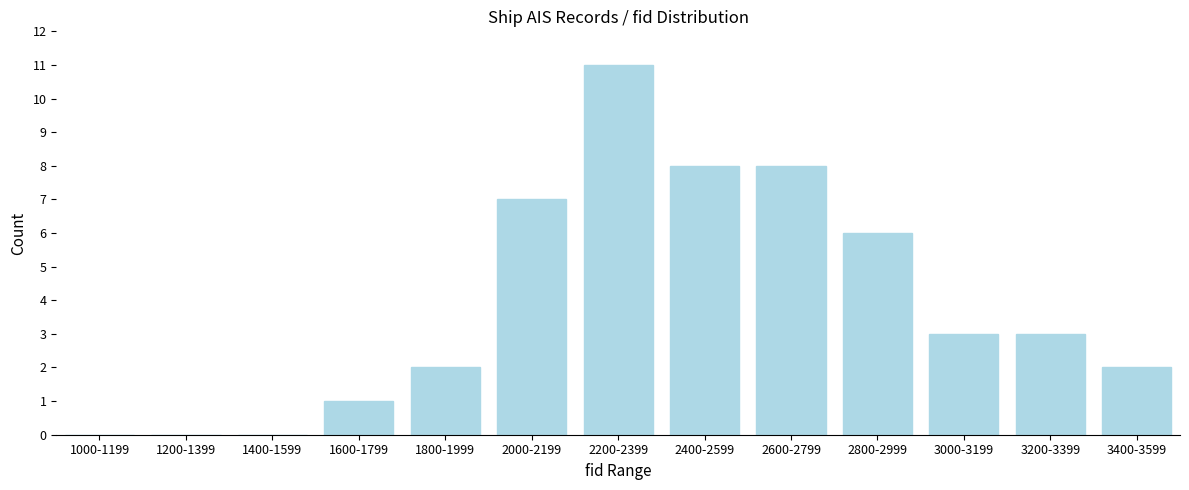

Reading left to right, what are all the values shown in this chart?

1000-1199=0	1200-1399=0	1400-1599=0	1600-1799=1	1800-1999=2	2000-2199=7	2200-2399=11	2400-2599=8	2600-2799=8	2800-2999=6	3000-3199=3	3200-3399=3	3400-3599=2